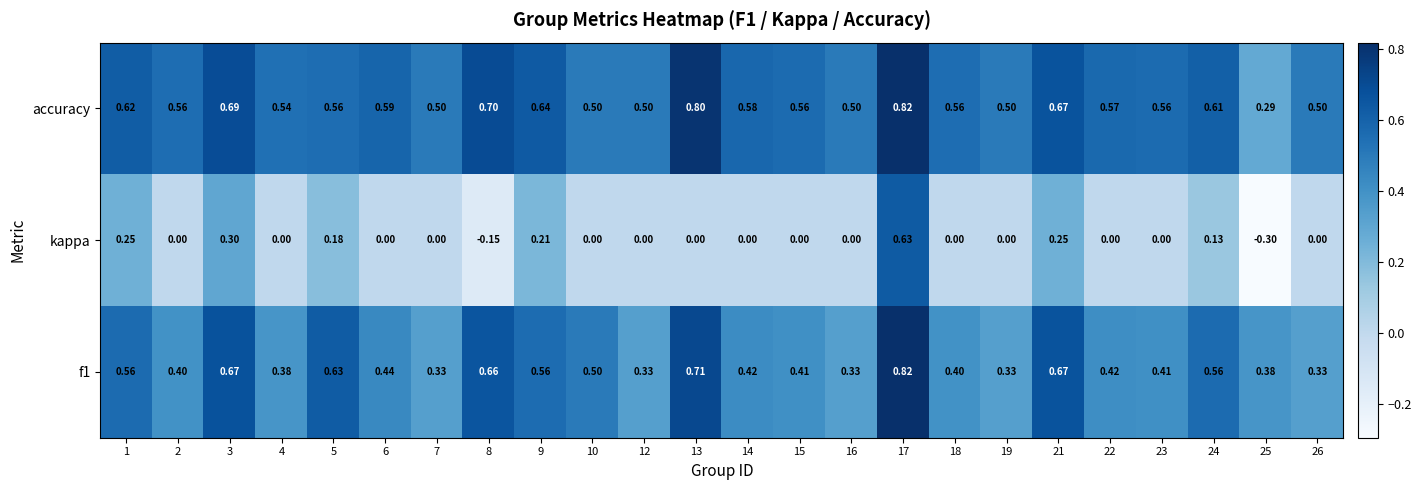

Which series has the largest total across all categories?

accuracy